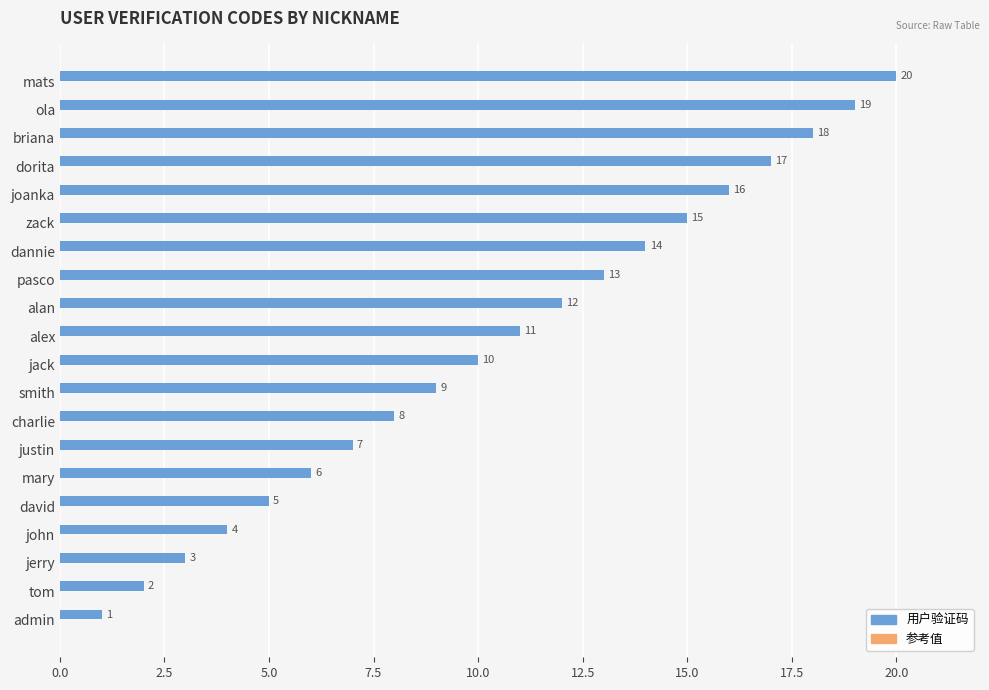

Rank the categories by value from lowest to highest.

admin, tom, jerry, john, david, mary, justin, charlie, smith, jack, alex, alan, pasco, dannie, zack, joanka, dorita, briana, ola, mats